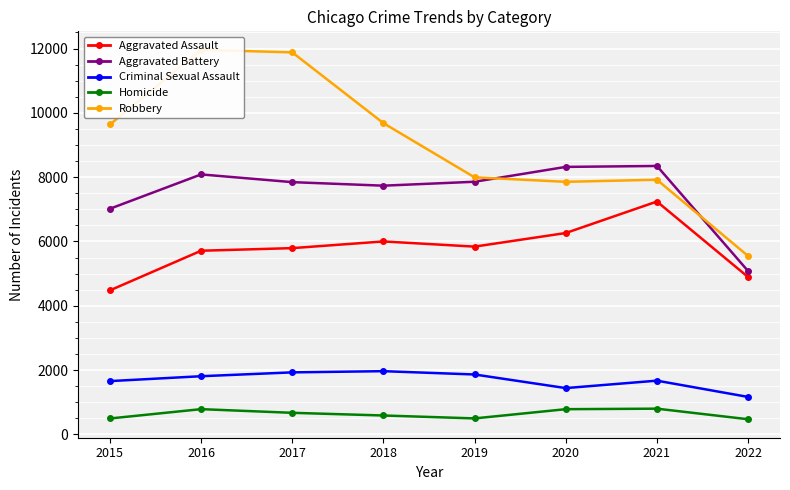

Reading left to right, transcribe all the data shown in this chart.

Aggravated Assault: 4480	5712	5793	6001	5840	6263	7242	4894
Aggravated Battery: 7018	8085	7845	7735	7857	8319	8348	5080
Criminal Sexual Assault: 1658	1810	1930	1967	1864	1441	1672	1166
Homicide: 496	786	672	589	498	785	801	472
Robbery: 9638	11960	11880	9679	7994	7855	7920	5548